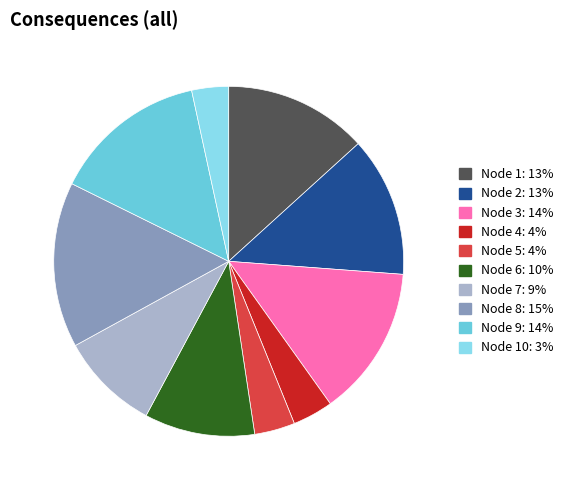

Is there any slice that represents more than half of the pie?

No